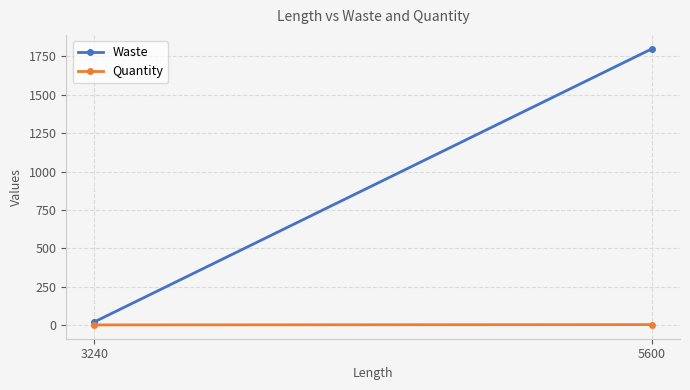

Rank the categories by Quantity value from lowest to highest.

3240, 5600